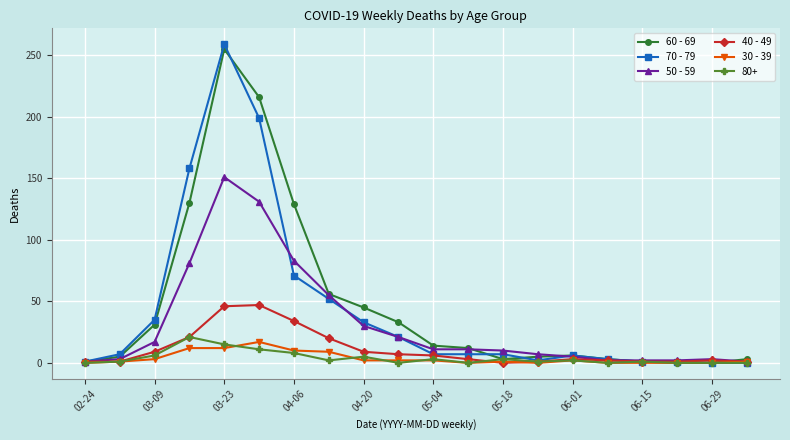

What is the greatest value displayed?

259